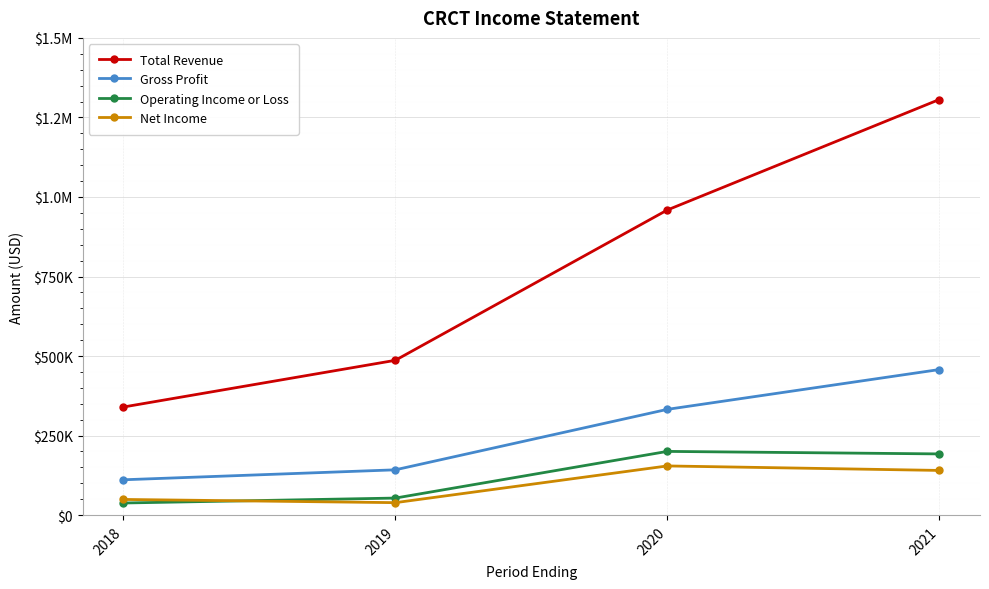

What is the difference between the Gross Profit values at 2018 and 2021?

346400